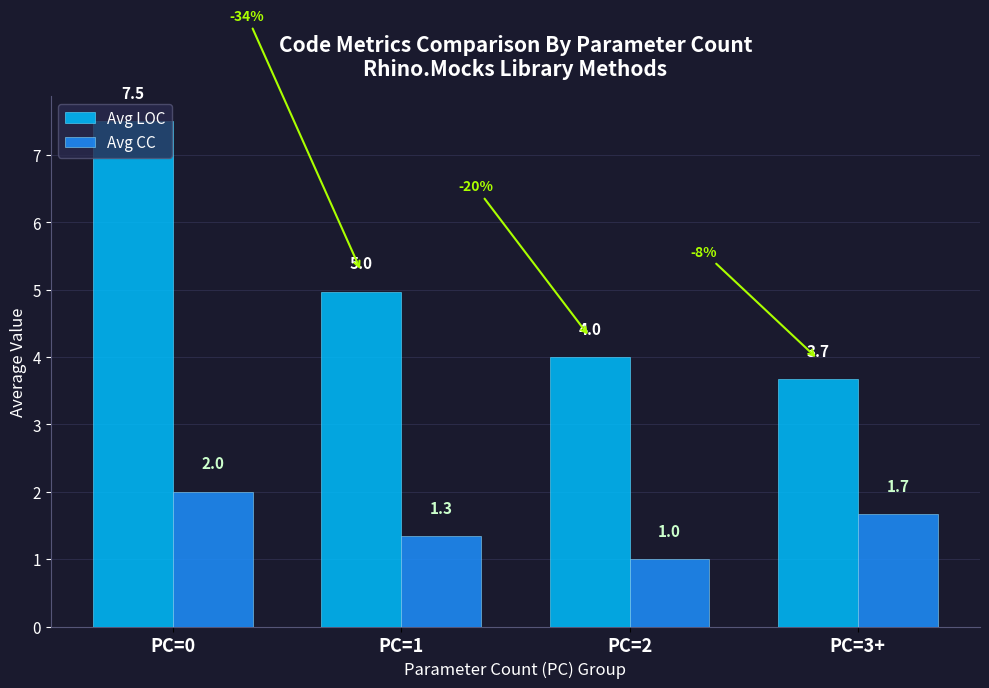

What position from the left is PC=3+?

4